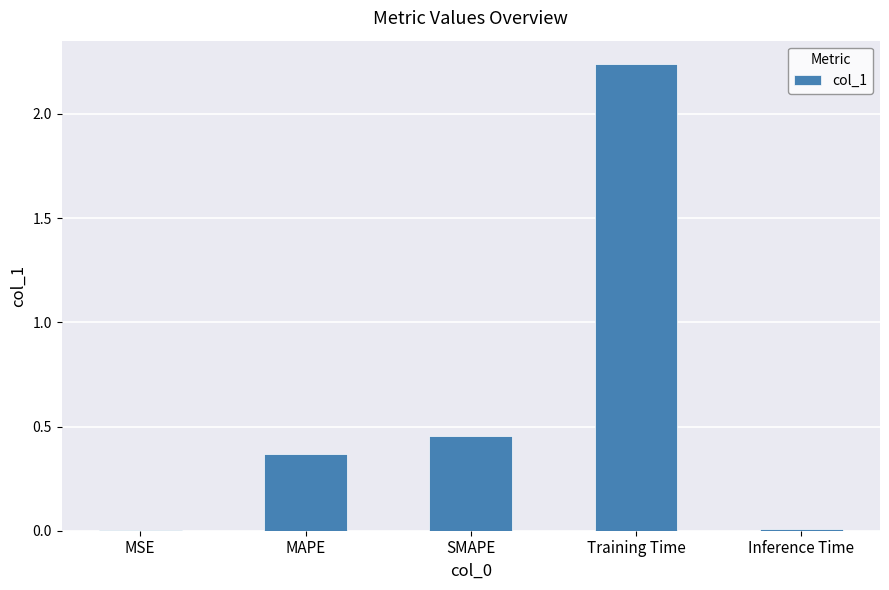

True or false: the data shows 0.2 at MAPE.

False